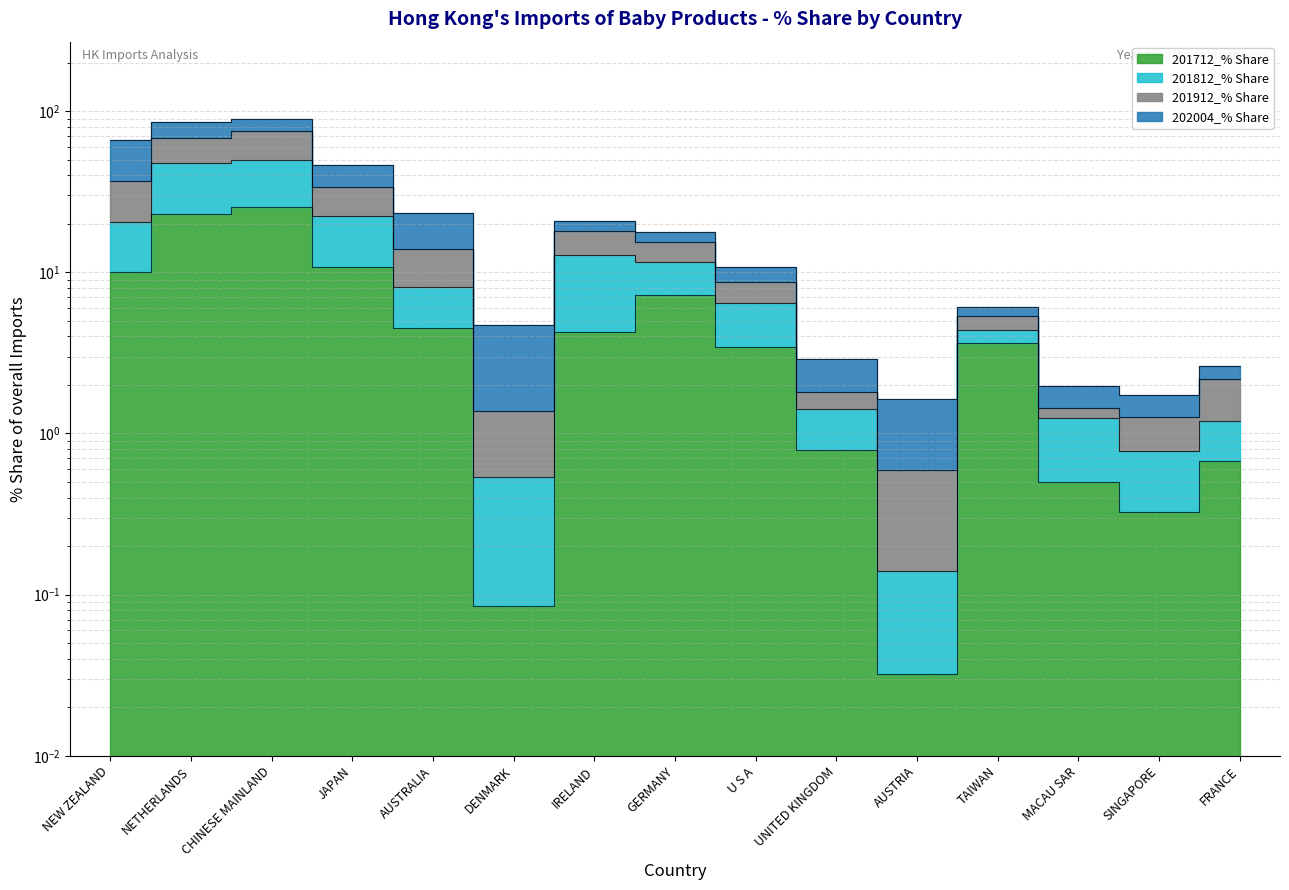

True or false: 201712_% Share and 201912_% Share cross at least once.

False